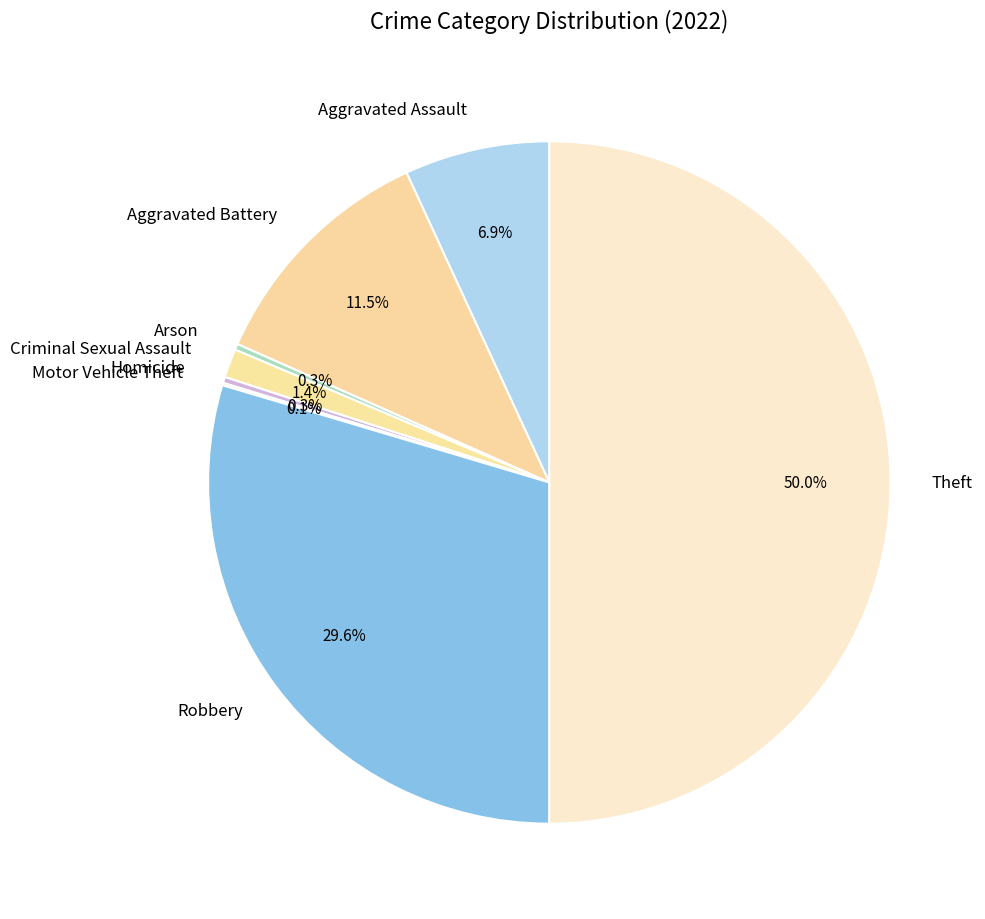

To the nearest percent, what is the average slice percentage?

12%